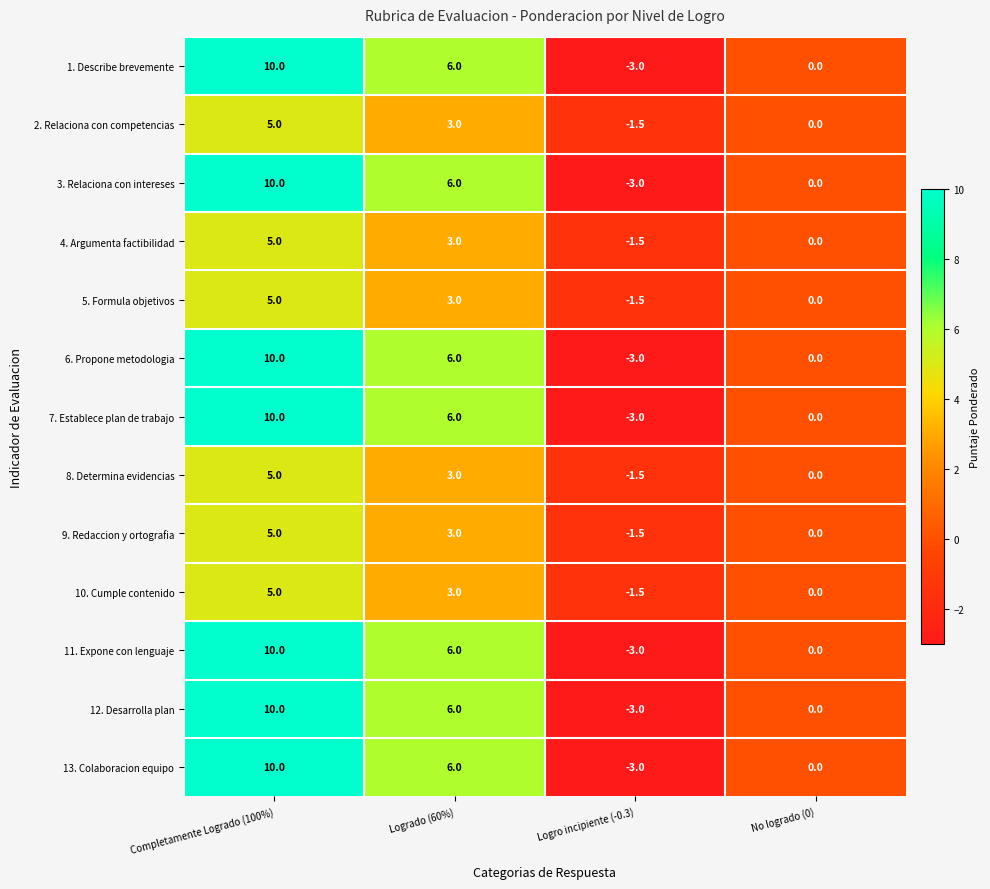

What is the total value across all series at Logrado (60%)?

60.0